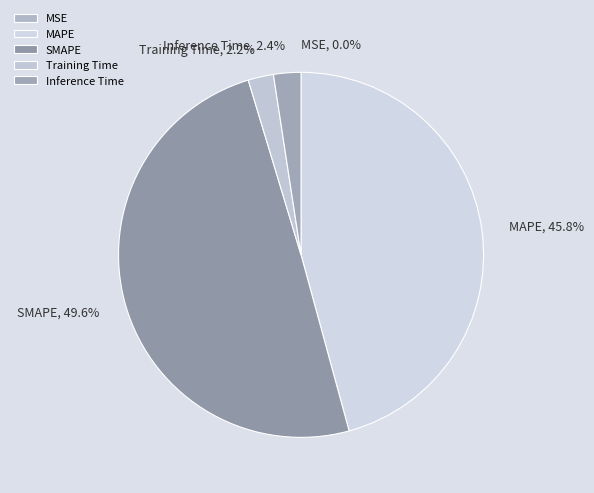

What percentage is the MAPE slice, to the nearest percent?

46%